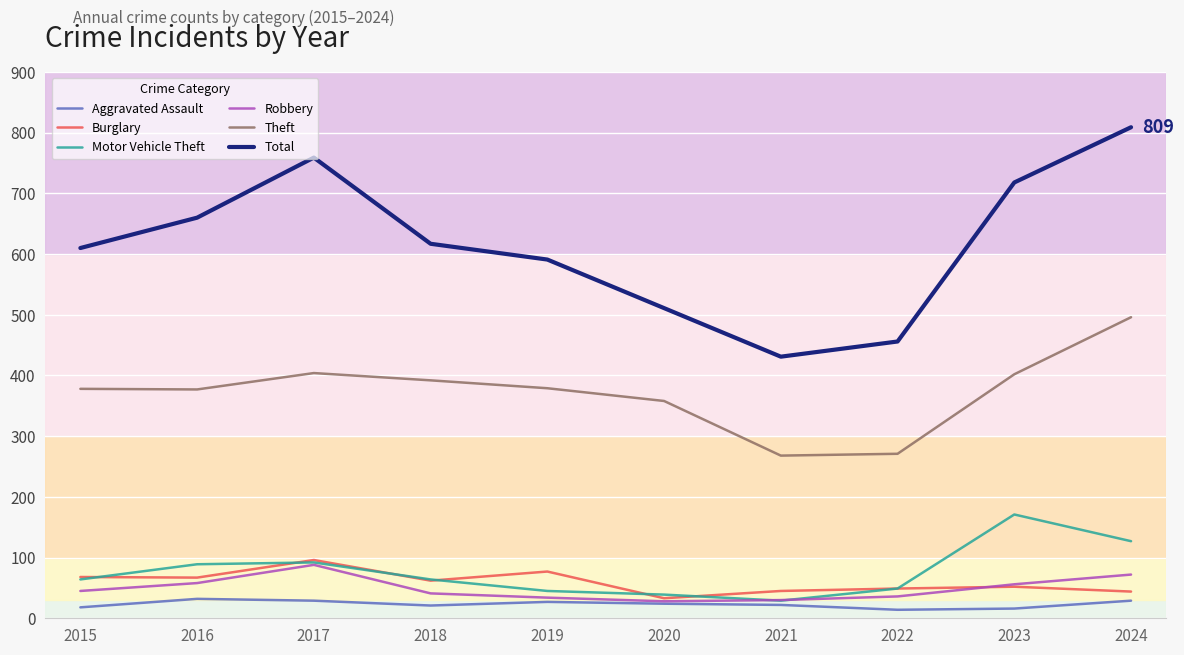

Does the chart have visible grid lines?

Yes